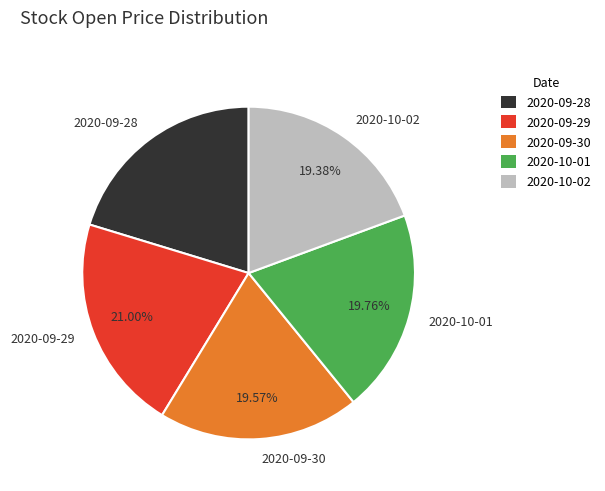

Does 2020-09-28 account for over 50% of the chart?

No